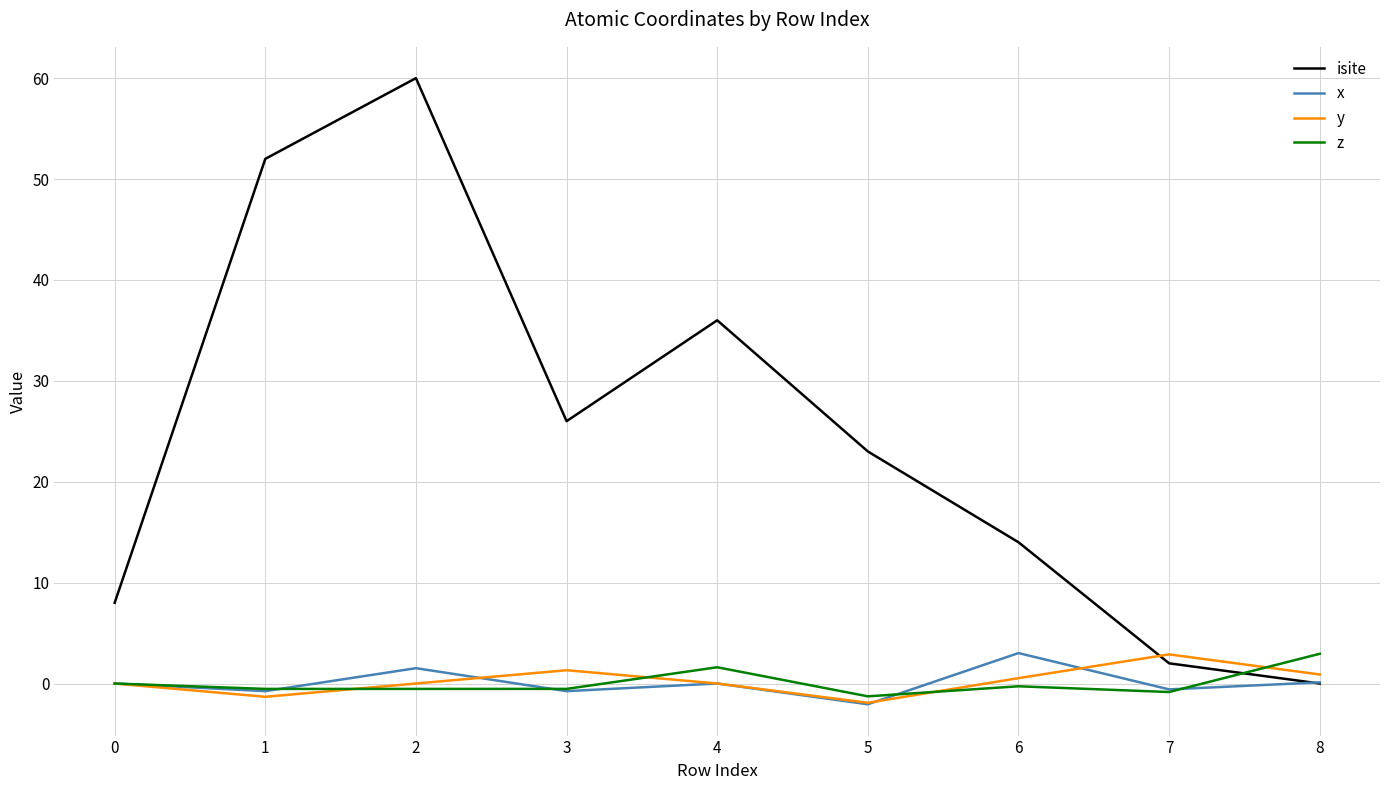

What is the difference between the z values at 6 and 1?

0.3